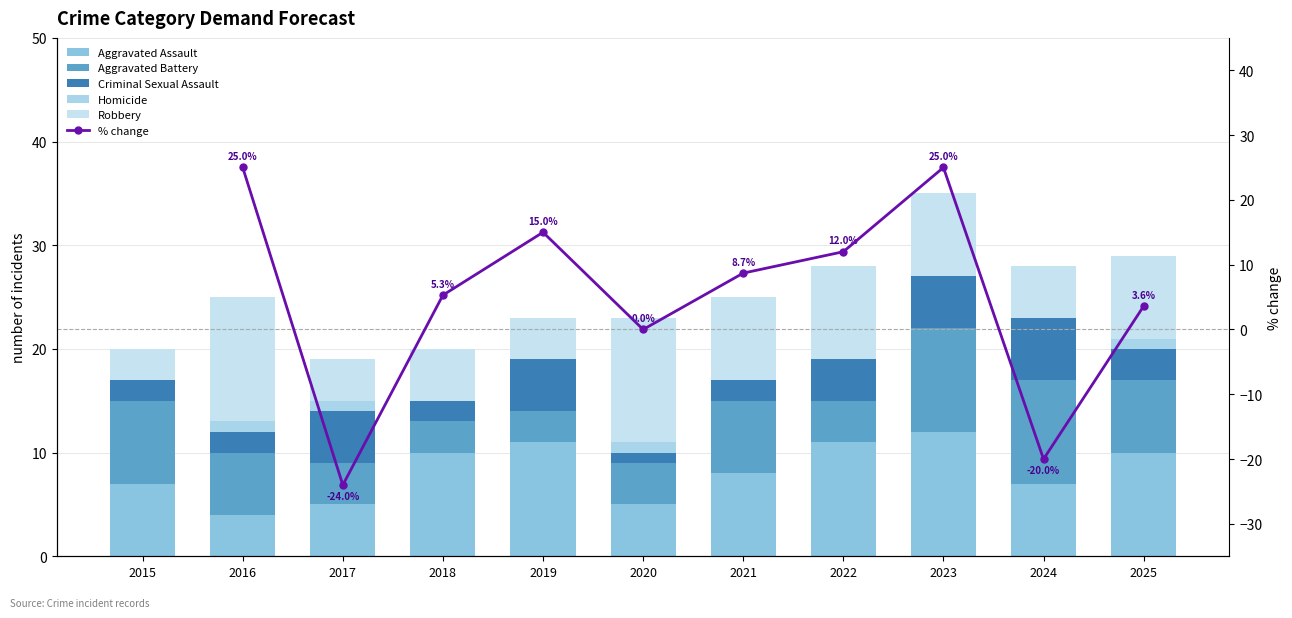

What is the value of the Aggravated Assault bar at the 2nd from the left?

4.0